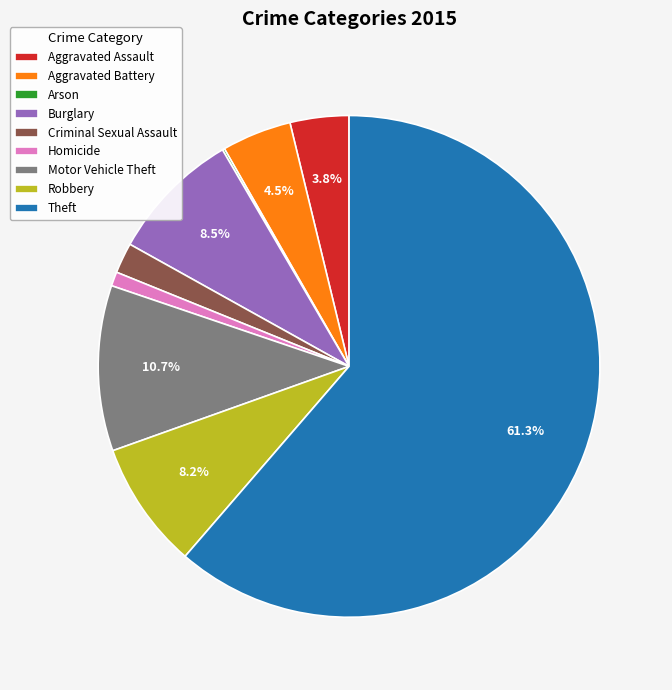

Do Motor Vehicle Theft and Robbery together represent more than half of the pie?

No